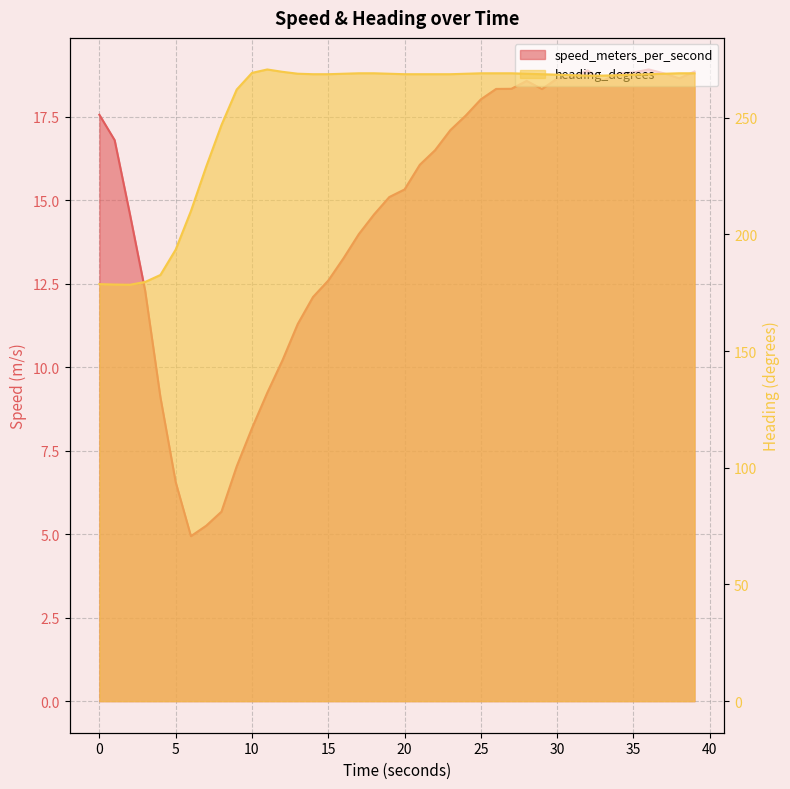

What is the sum of the heading_degrees values at 5.0 and 11.0?

464.1